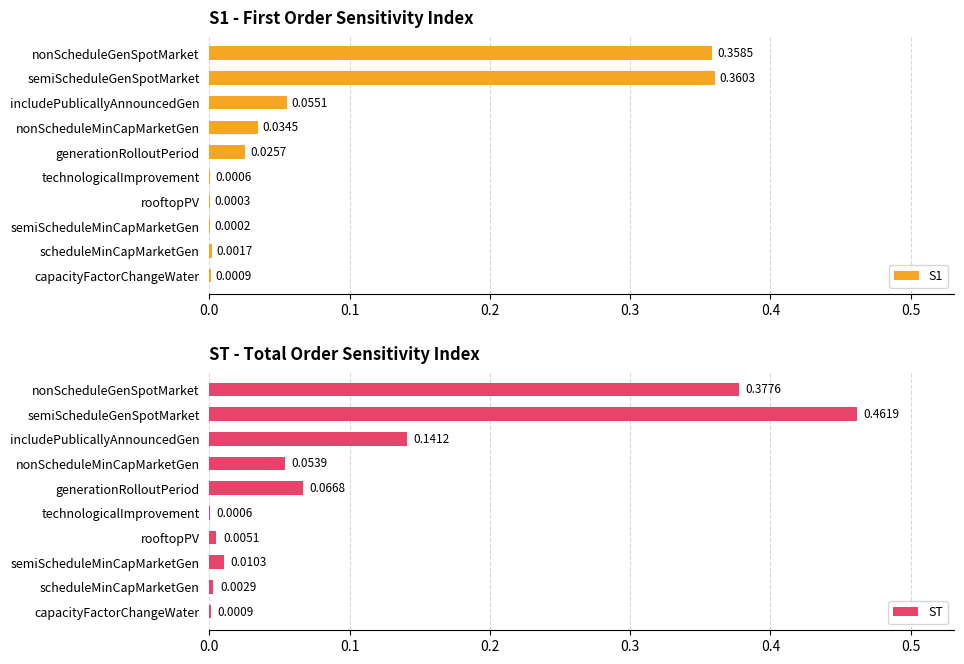

At which label is S1 closest to 0?

semiScheduleMinCapMarketGen